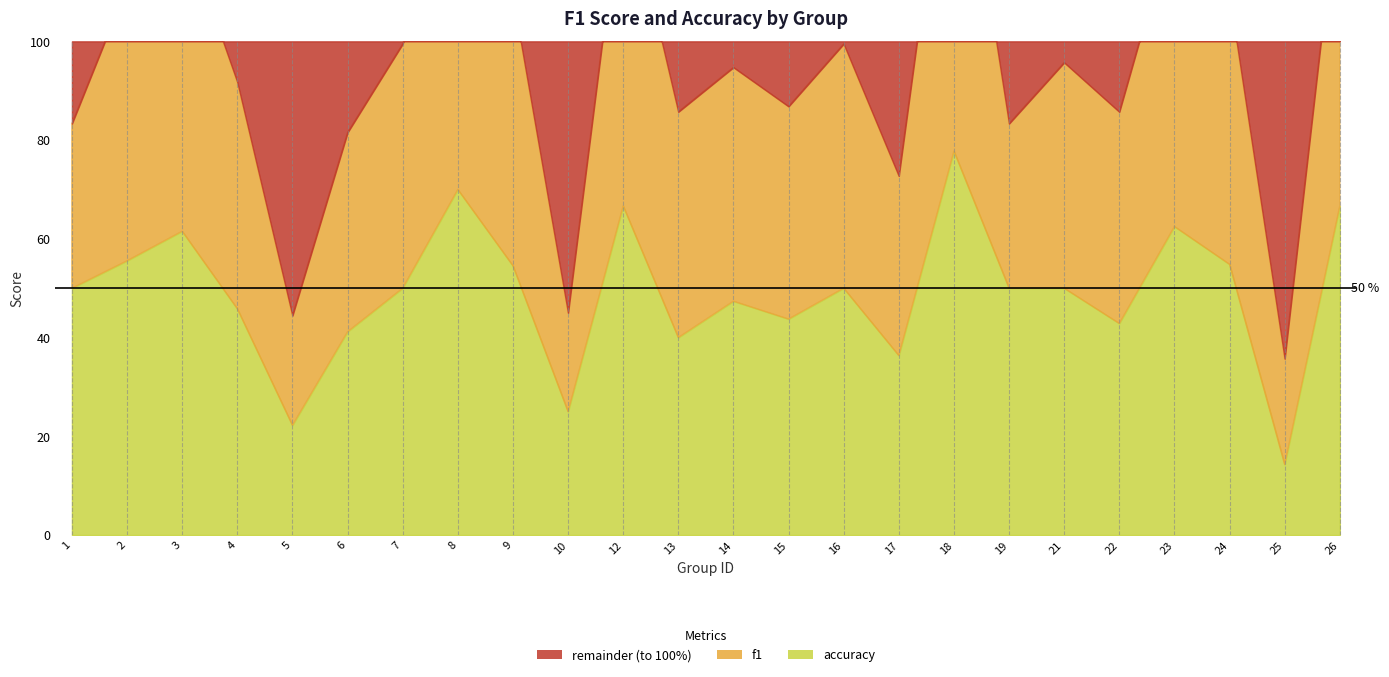

At which category does f1 reach its first local peak?

3